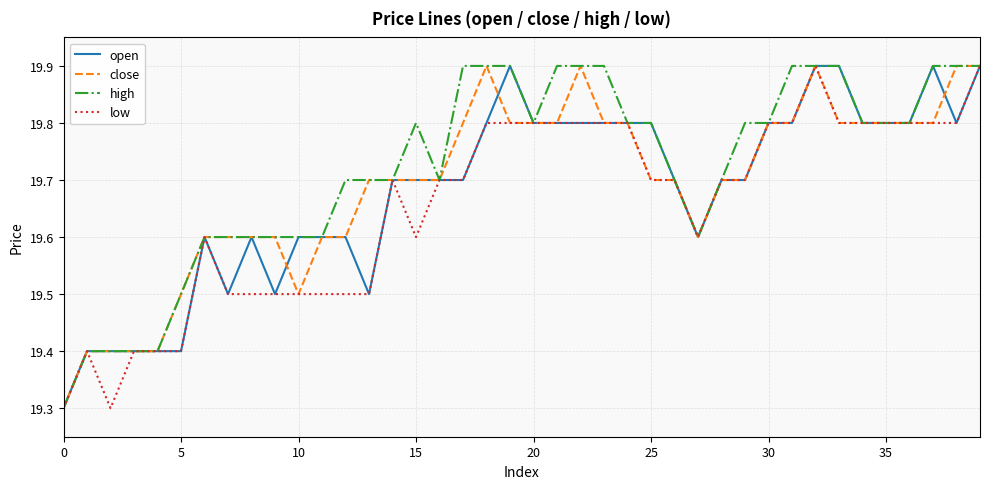

What is the highest value of the high series?

19.9